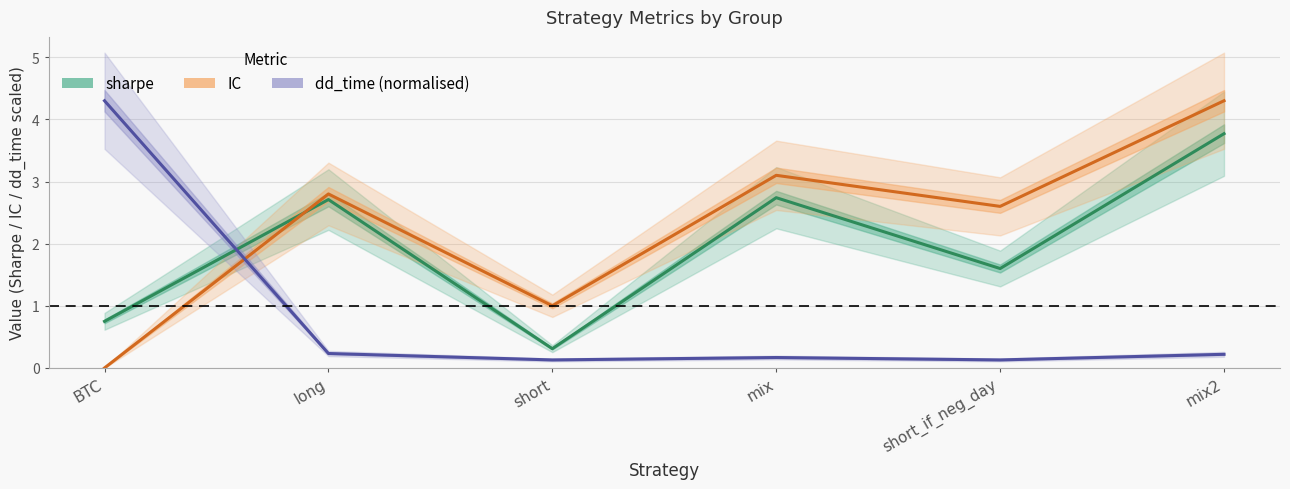

What is the label of the 5th point from the right?

long